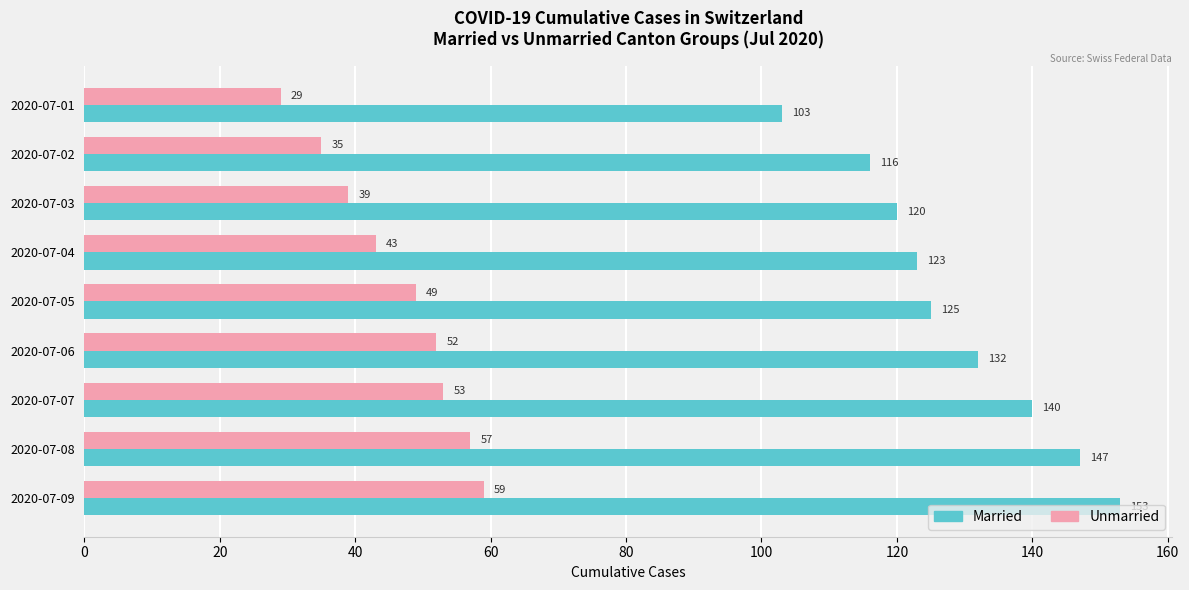

Rank the categories by Unmarried value from highest to lowest.

2020-07-09, 2020-07-08, 2020-07-07, 2020-07-06, 2020-07-05, 2020-07-04, 2020-07-03, 2020-07-02, 2020-07-01